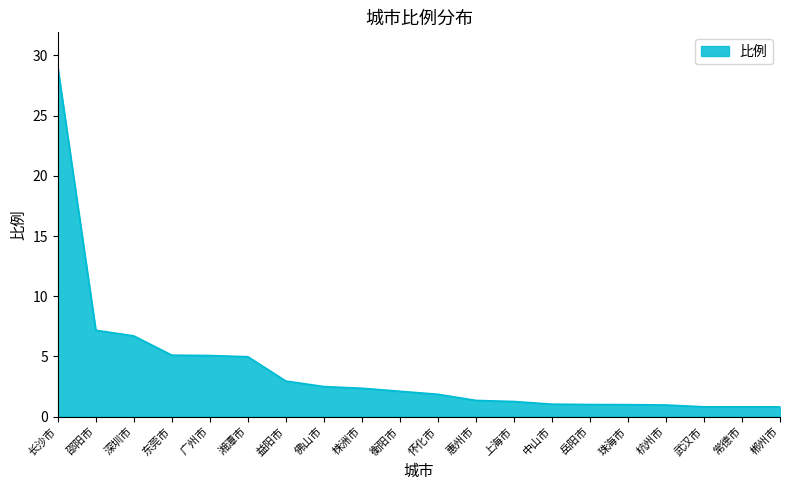

What position from the left is 深圳市?

3